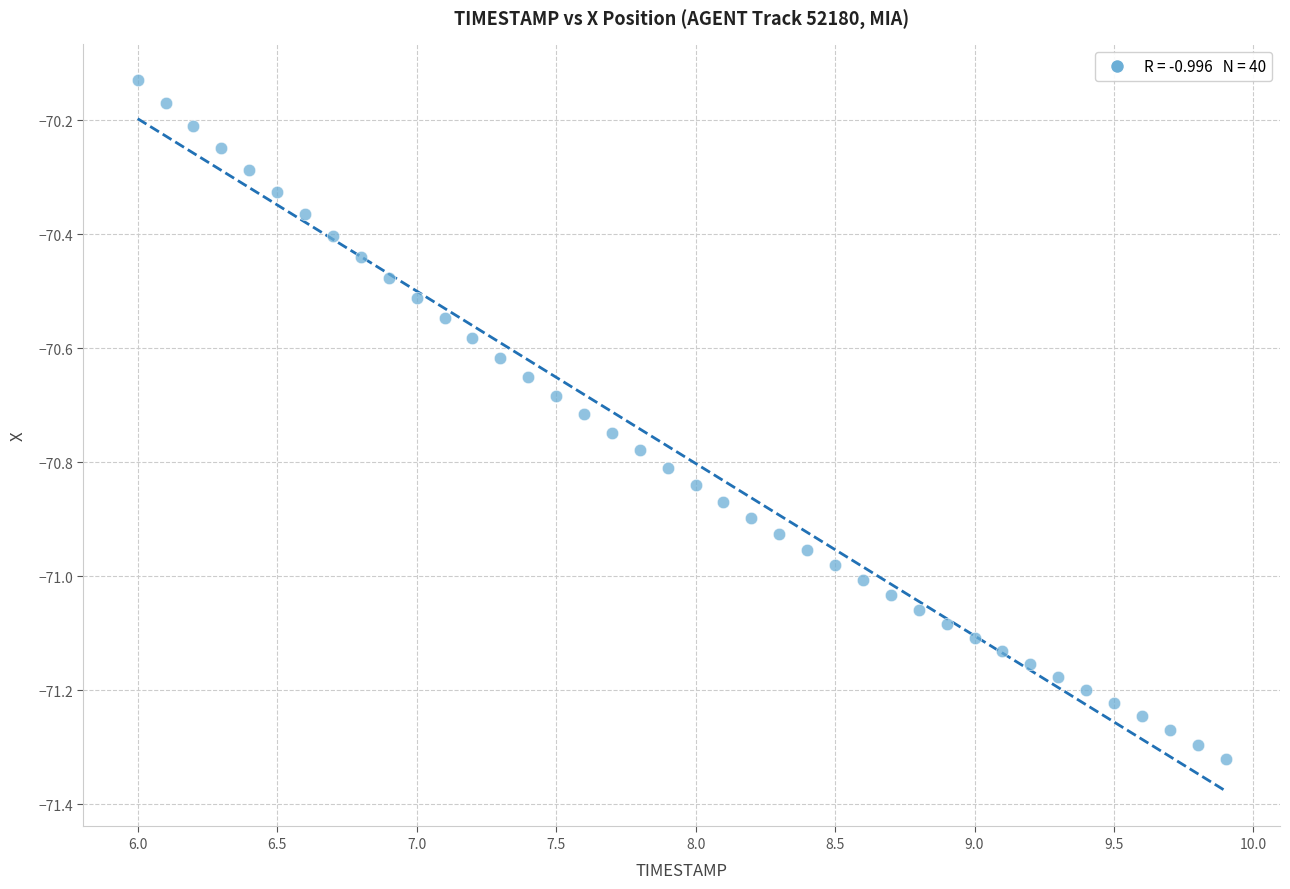

What is the range of Y values (max minus min)?

1.2